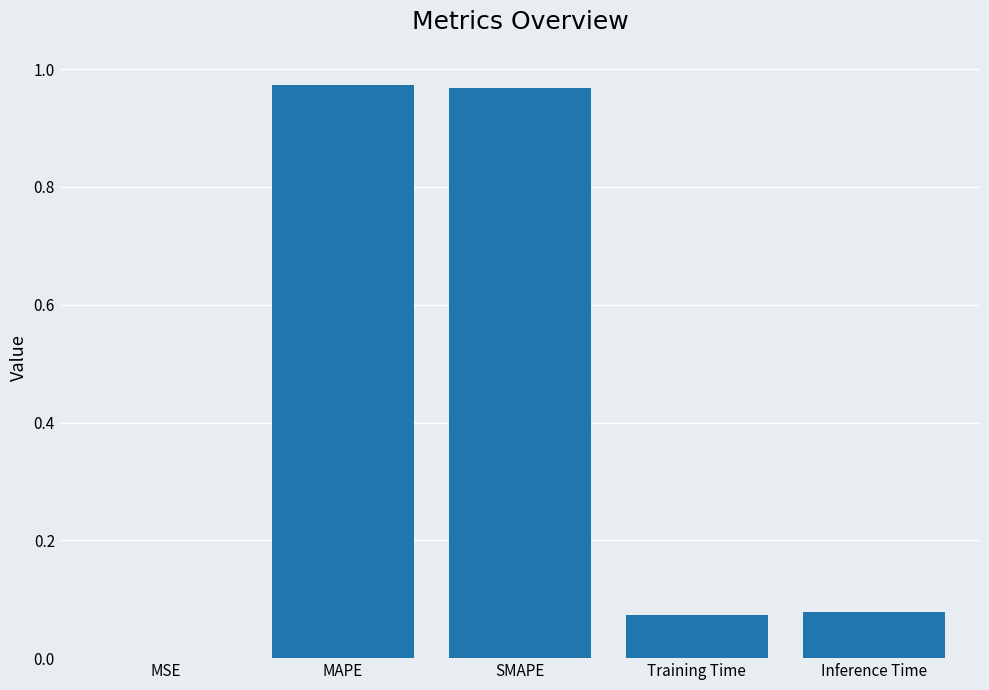

What is the change in value from MAPE to Inference Time?

-0.9